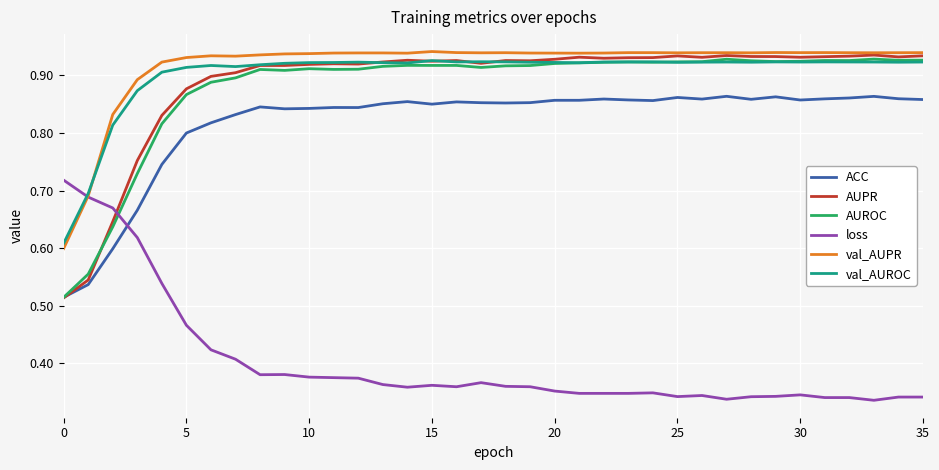

Which series has the widest spread of values?

AUPR